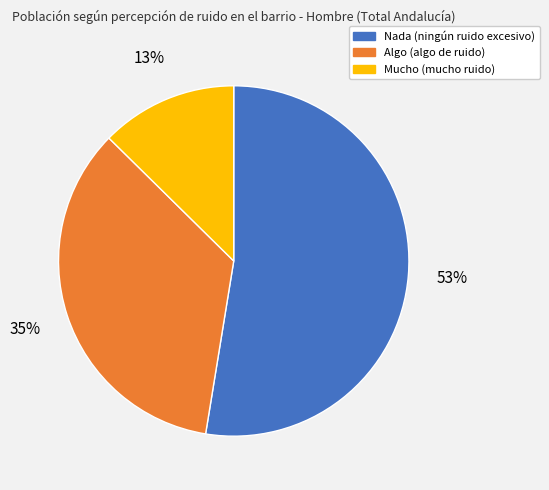

Is the sum of Mucho and Nada greater than half?

Yes